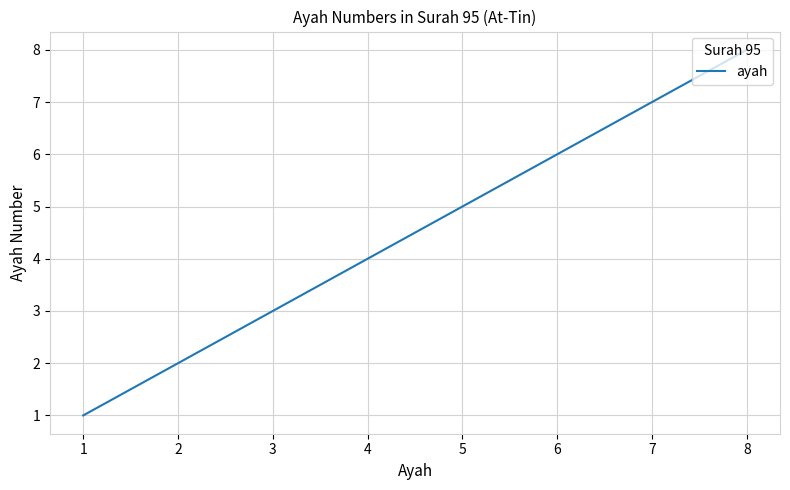

How many values are below 5?

4